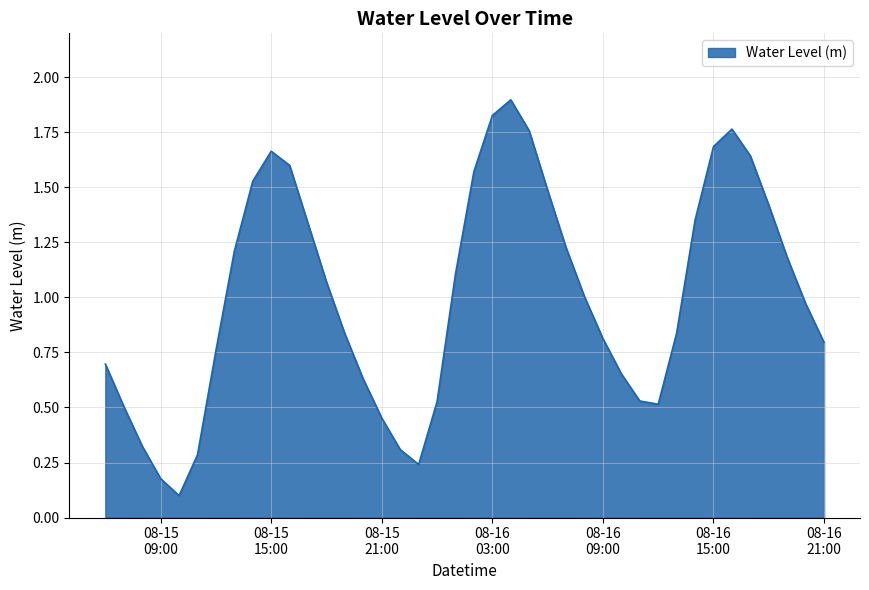

How many values exceed 1?

20